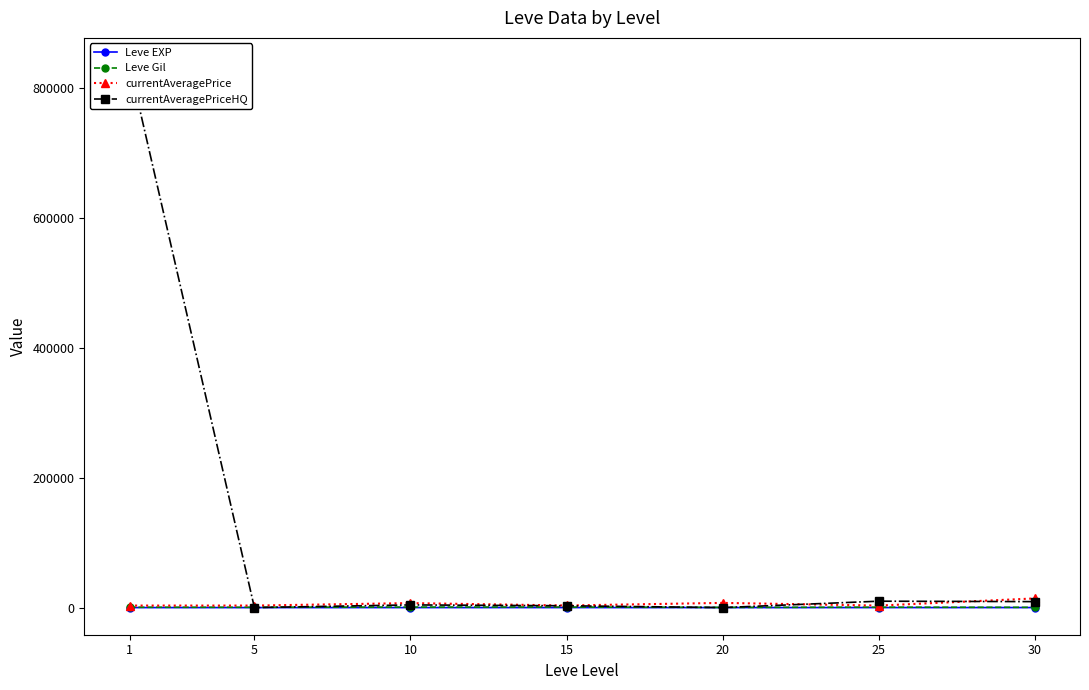

What is the sum of the currentAveragePriceHQ values at 10 and 5?

4138.8